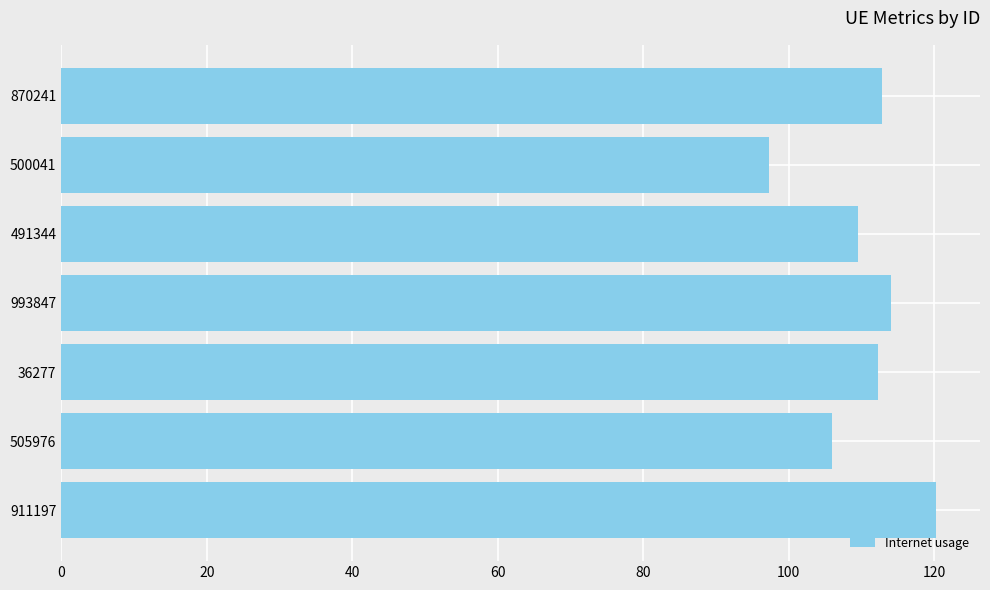

What is the sum of the values at 500041 and 491344?

206.8